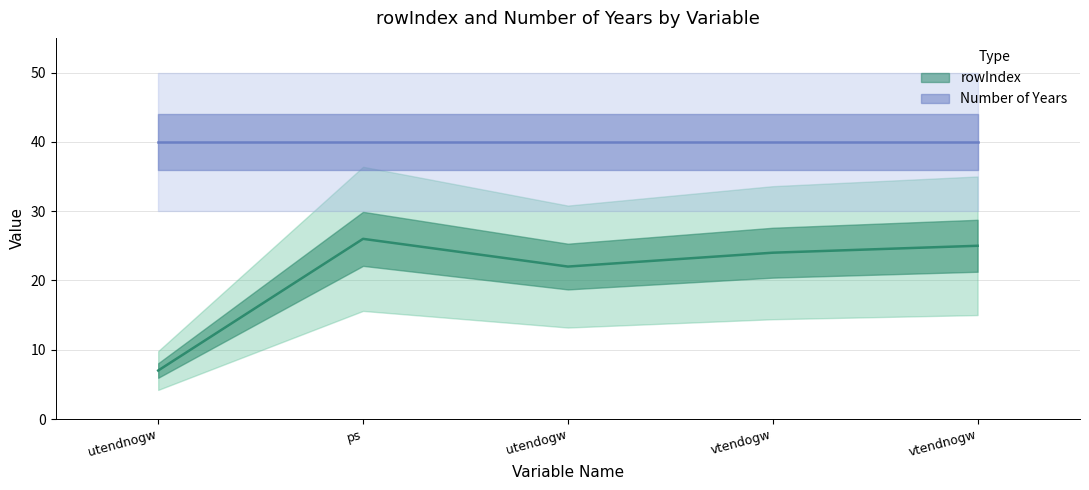

Count the number of values greater than 24.

2